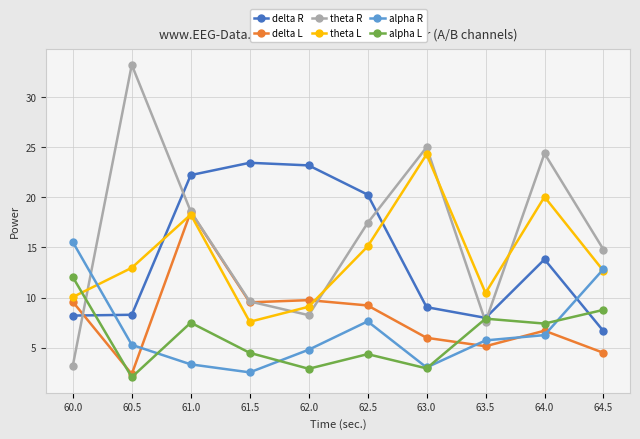

Where is the first local maximum for theta L?

61.0